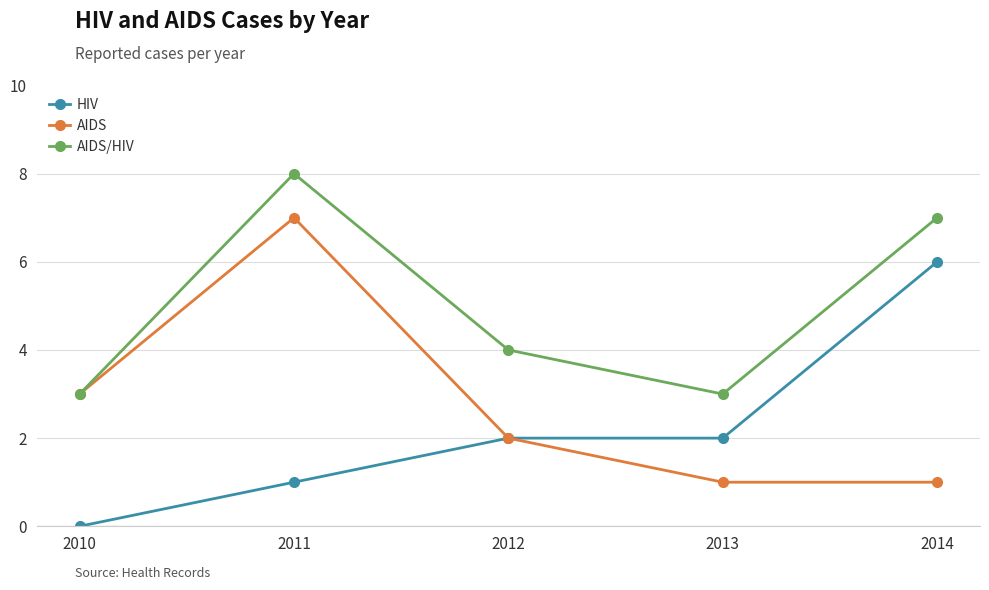

What are all the series names shown in the legend?

HIV, AIDS, AIDS/HIV